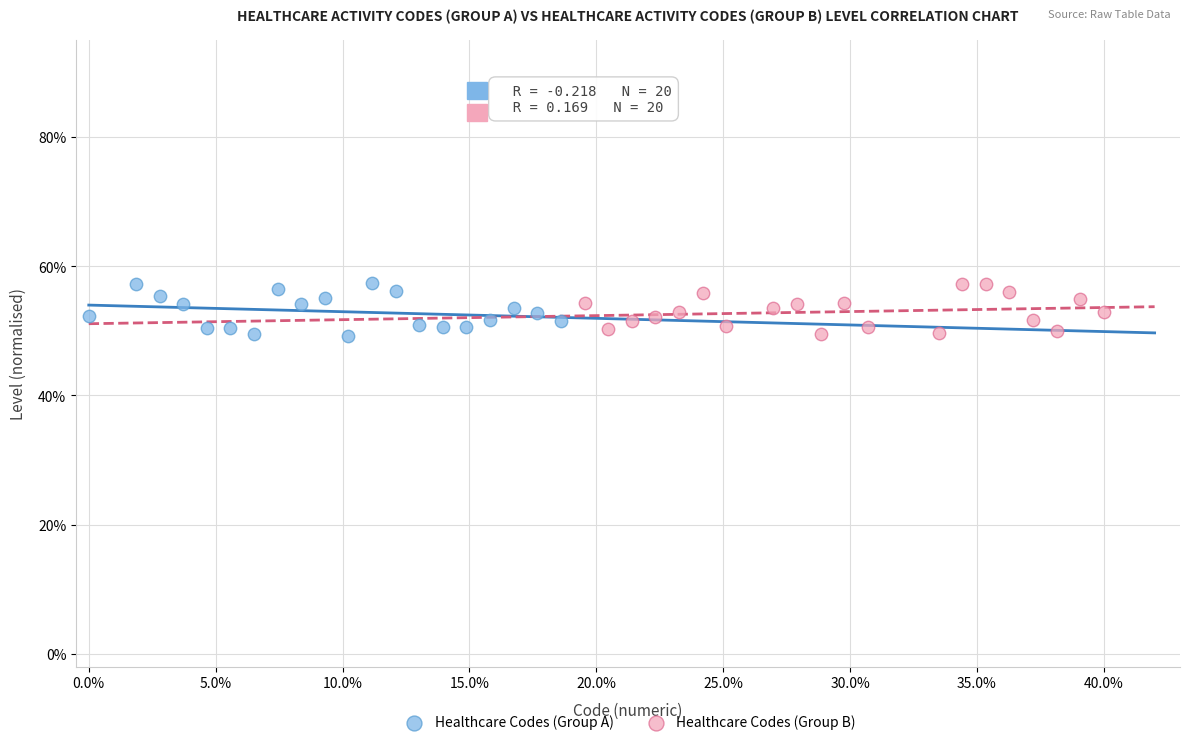

What are all the series names shown in the legend?

Healthcare Codes (Group A), Healthcare Codes (Group B)